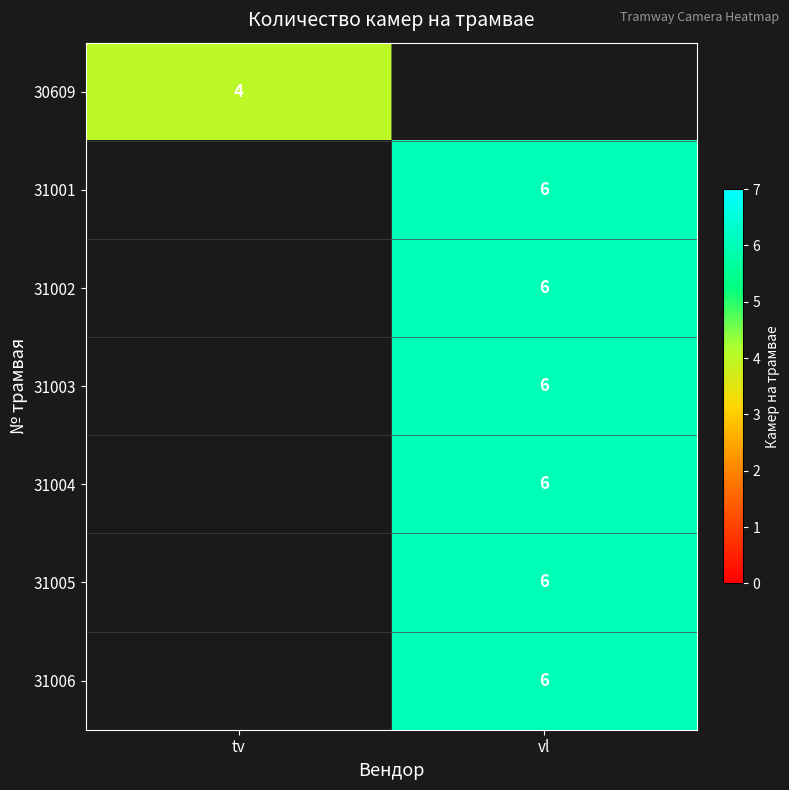

Between tv and vl, which is larger?

vl